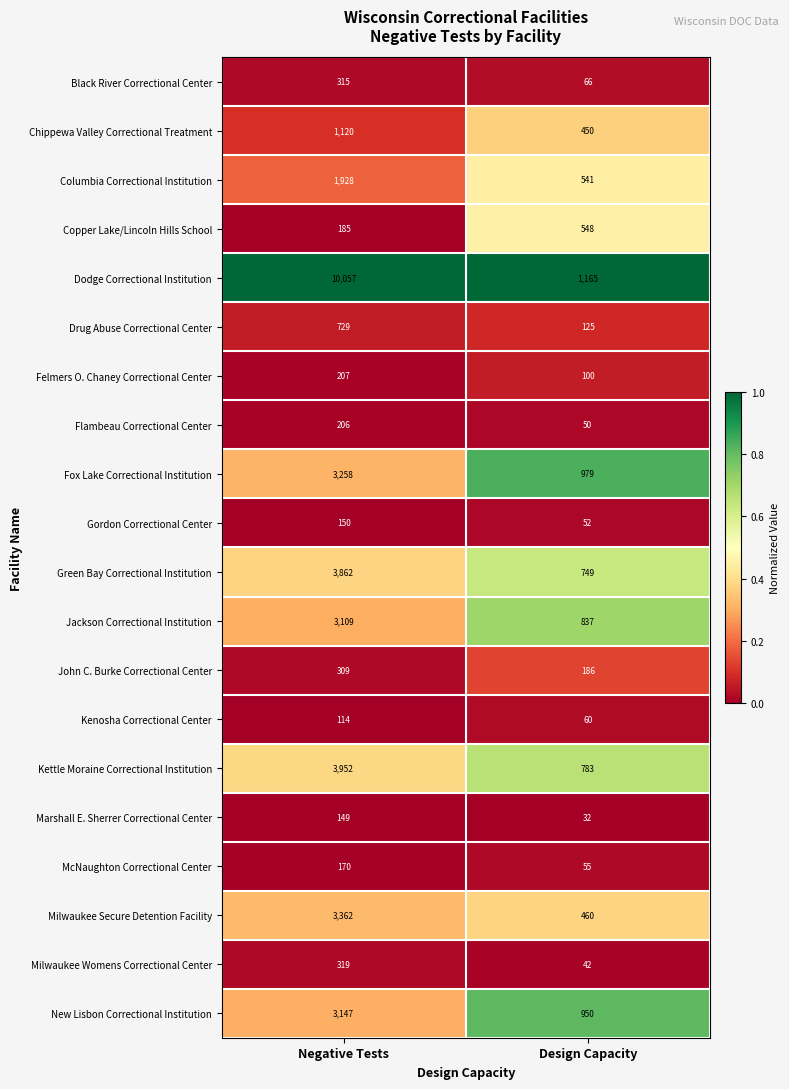

Is it true that Jackson Correctional Institution equals 4205 at Negative Tests?

False